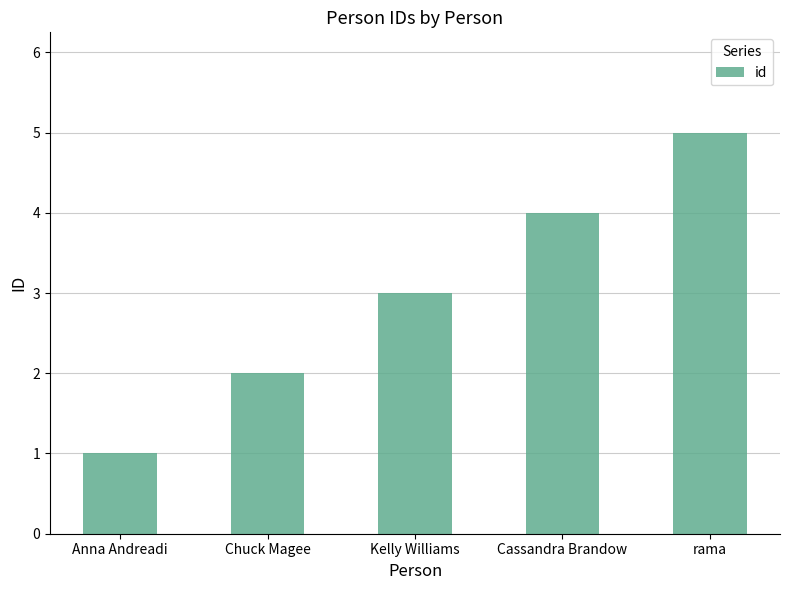

How many categories are shown in the chart?

5